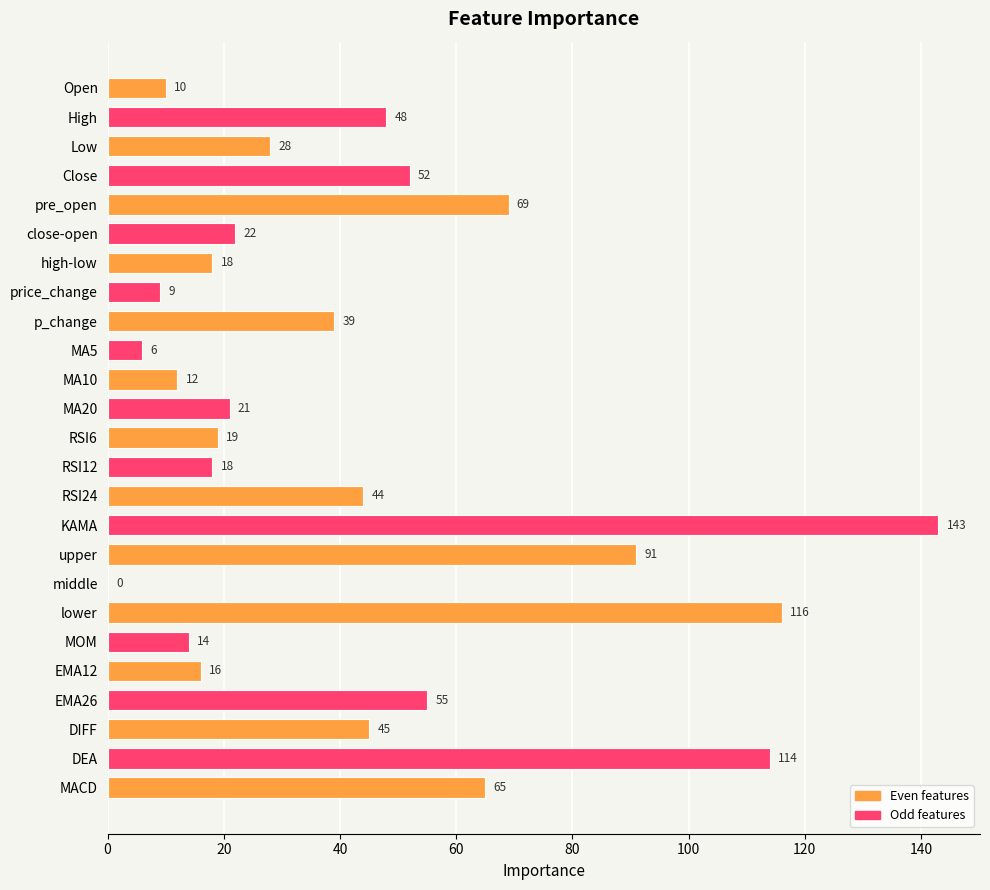

Reading left to right, transcribe all the data shown in this chart.

10	48	28	52	69	22	18	9	39	6	12	21	19	18	44	143	91	0	116	14	16	55	45	114	65